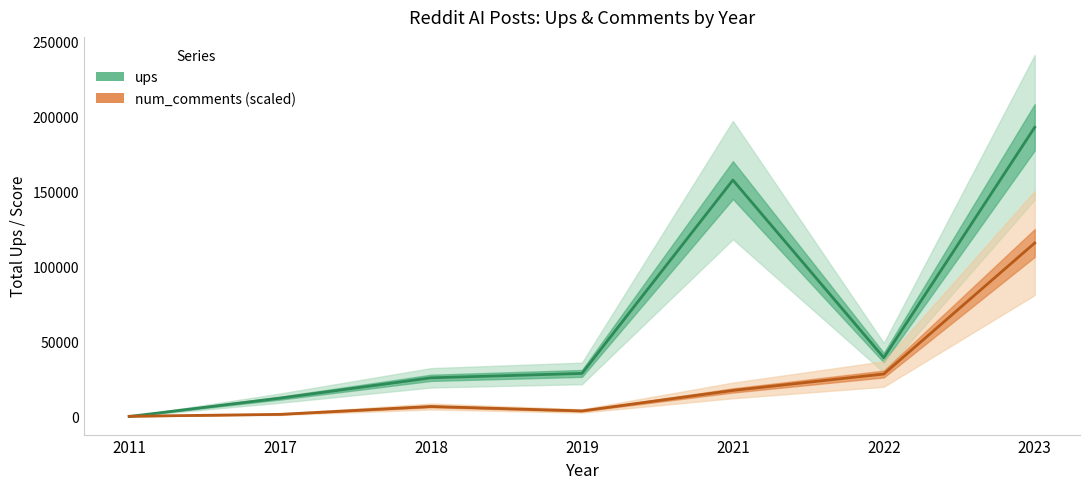

Where do ups and num_comments (scaled) first cross each other?

2011 and 2017